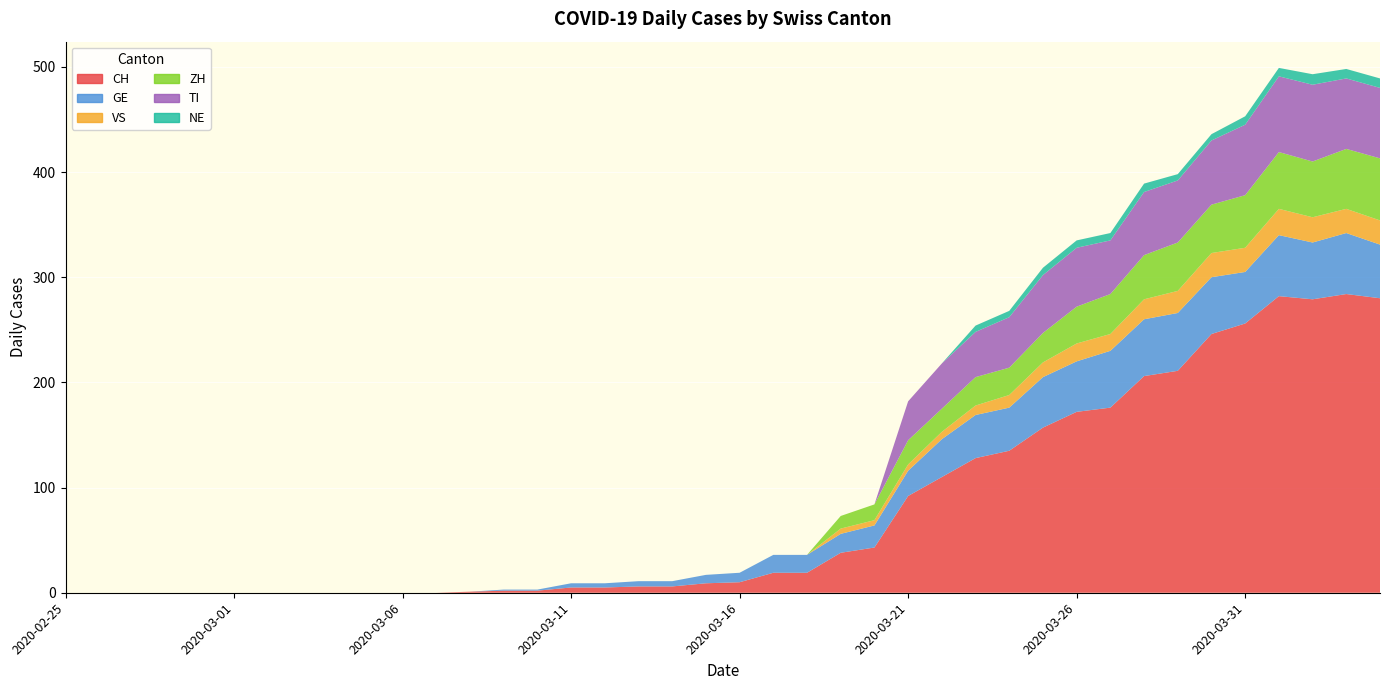

Where is the first local maximum for CH?

2020-04-01